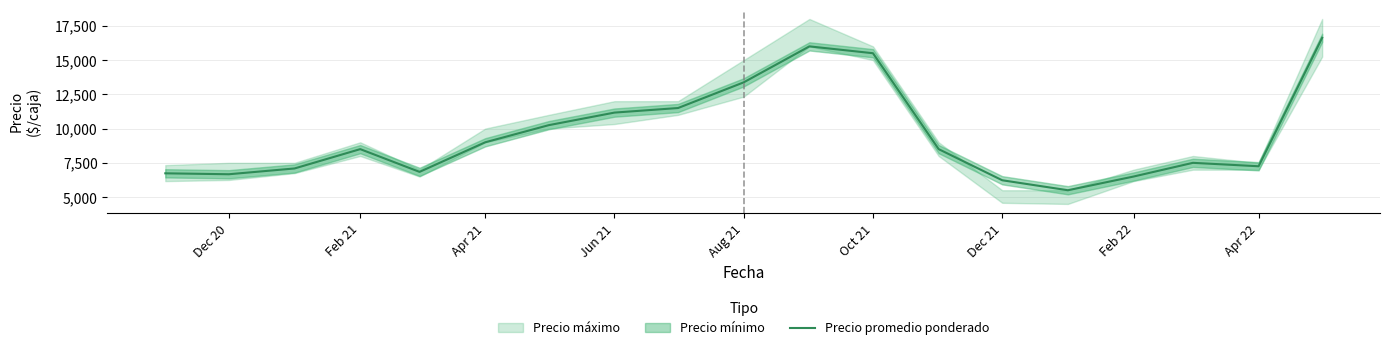

Count the number of values greater than 8500.

8